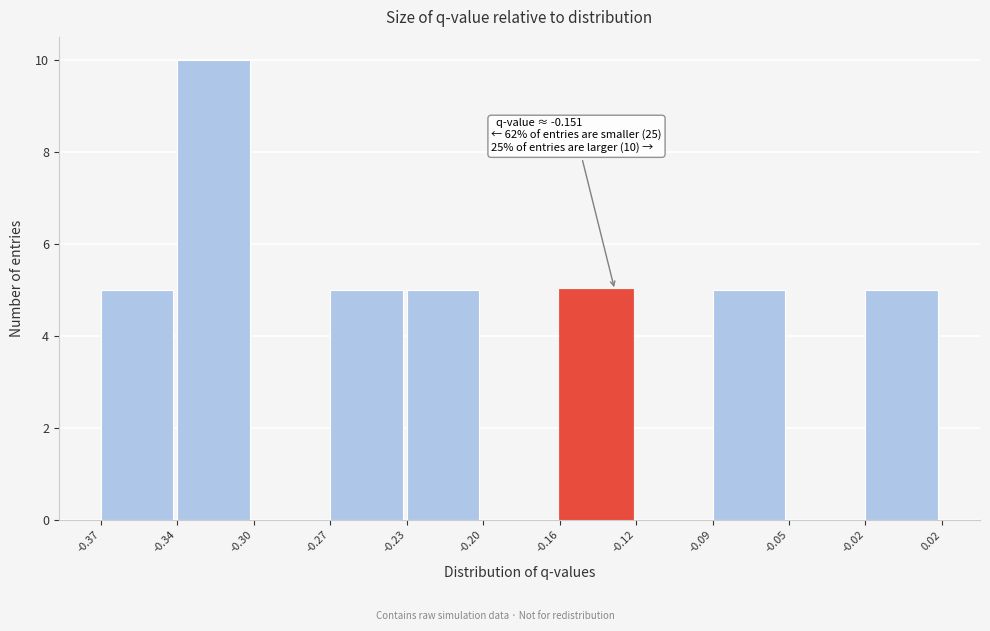

Reading left to right, list all the values displayed in this chart.

-0.37=5	-0.34=10	-0.30=0	-0.27=5	-0.23=5	-0.20=0	-0.16=5	-0.12=0	-0.09=5	-0.05=0	-0.02=5